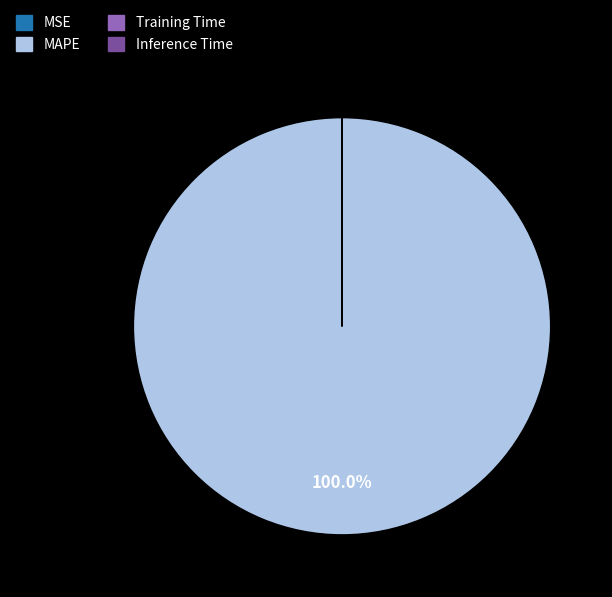

What is the largest slice in the pie chart?

MAPE